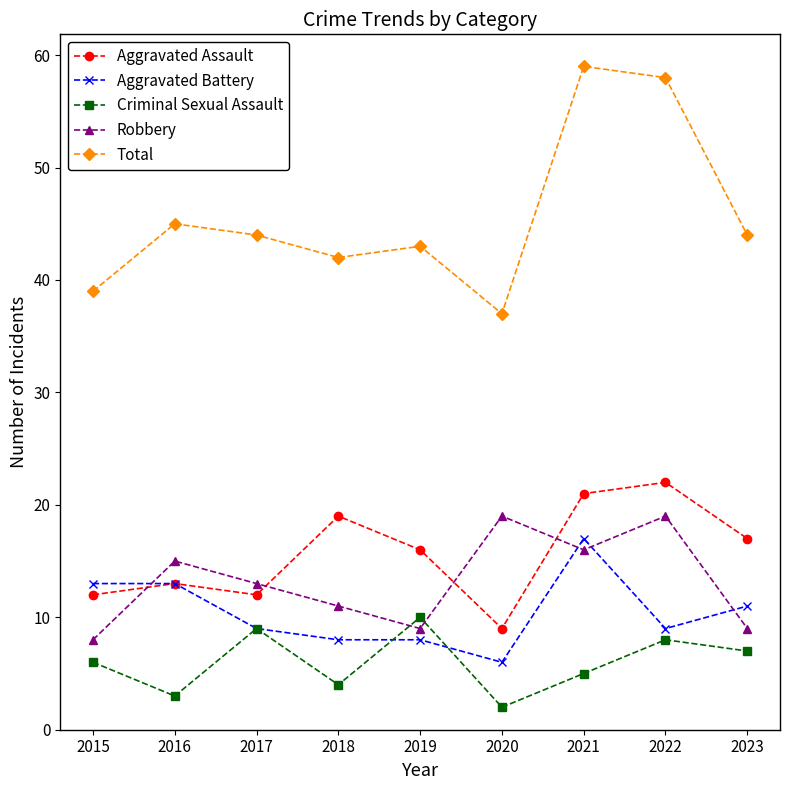

True or false: Criminal Sexual Assault has more than 1 interior local peaks.

True